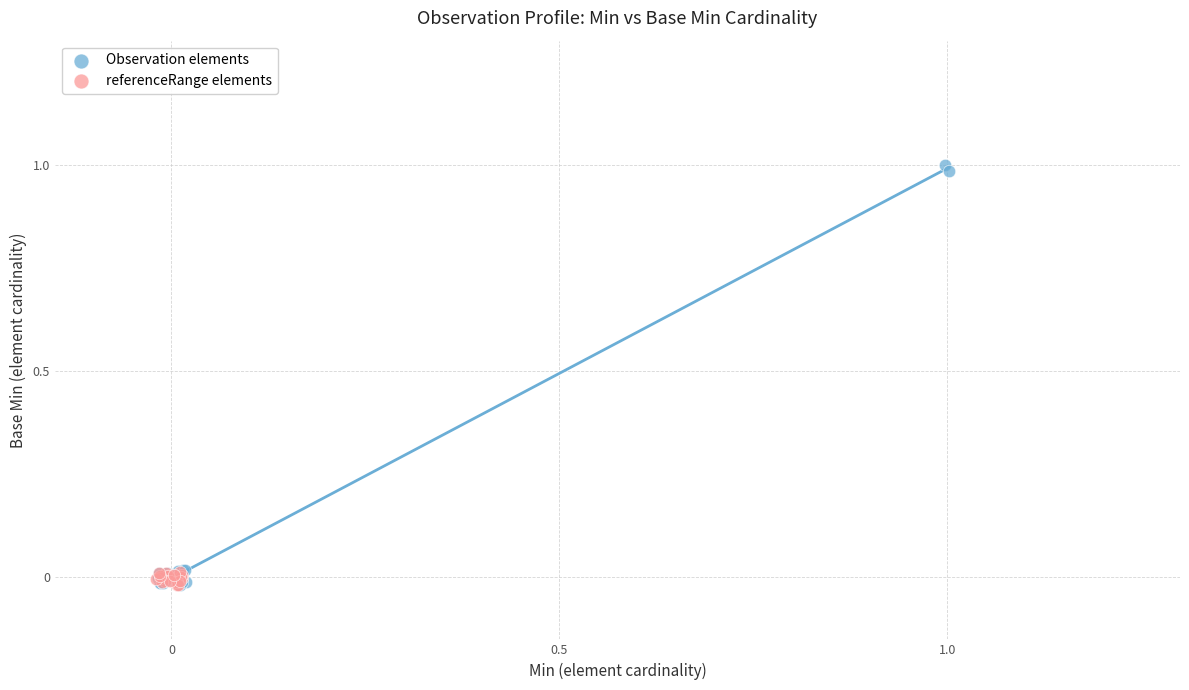

Which series has the largest Y range (max minus min)?

Observation elements